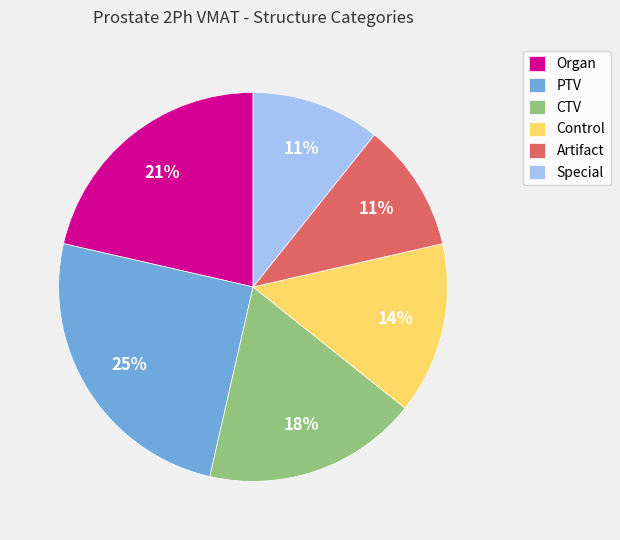

The Organ slice represents 21% of the pie. True or false?

True